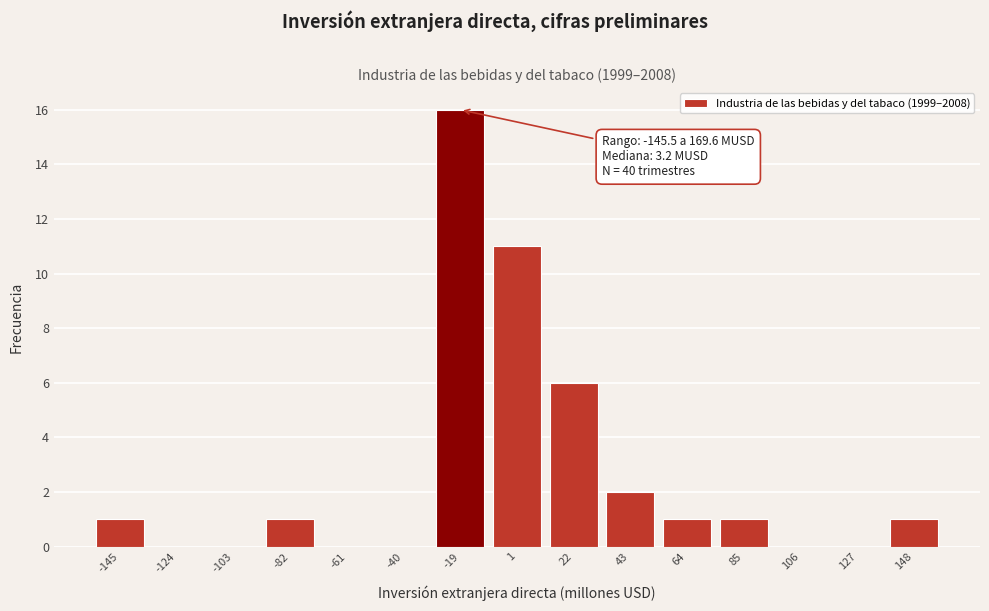

Reading left to right, what are all the values shown in this chart?

-145=1	-124=0	-103=0	-82=1	-61=0	-40=0	-19=16	1=11	22=6	43=2	64=1	85=1	106=0	127=0	148=1